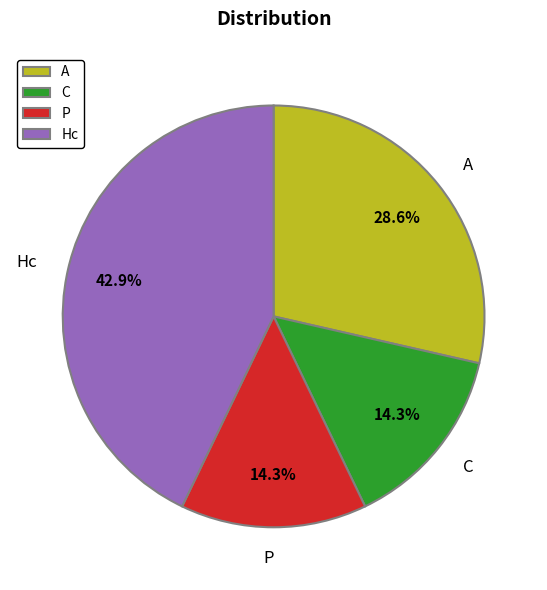

Which category has the biggest portion of the pie?

Hc